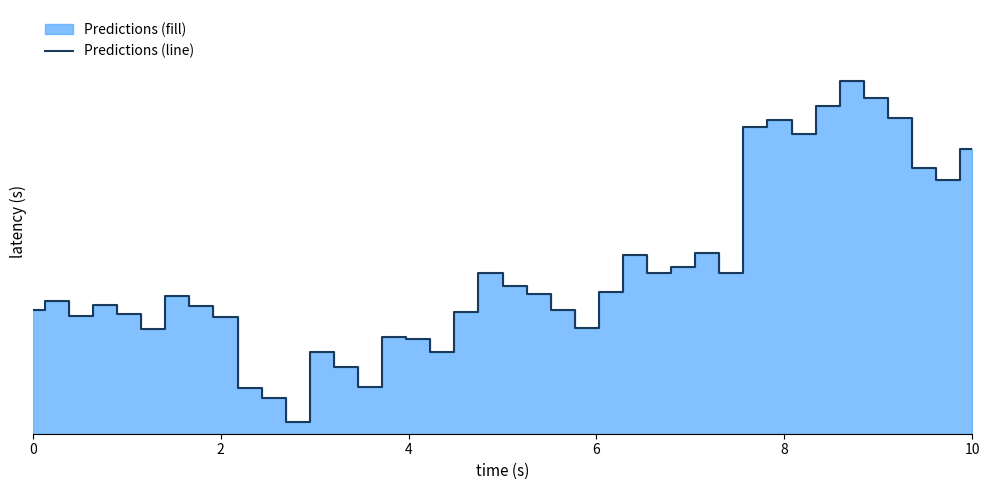

The chart shows a value of 1.3 at 23. True or false?

False